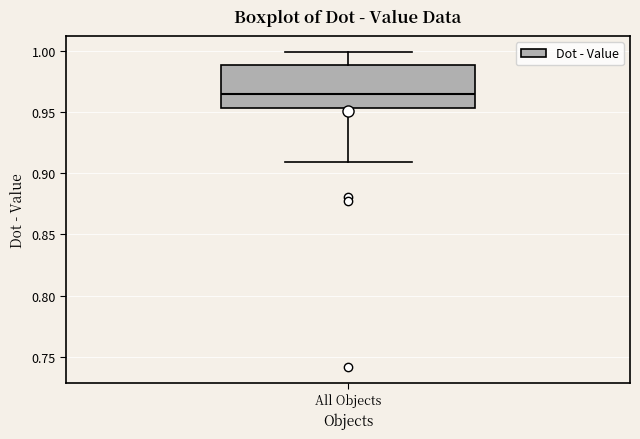

Read this box plot against the y-axis: the position of the median line, the range covered by the box, and the ends of both whiskers. The values are not printed on the chart, so give them approximately, as read against the axis.

median 0.965, box 0.955 to 0.990, whiskers 0.910 to 1.000